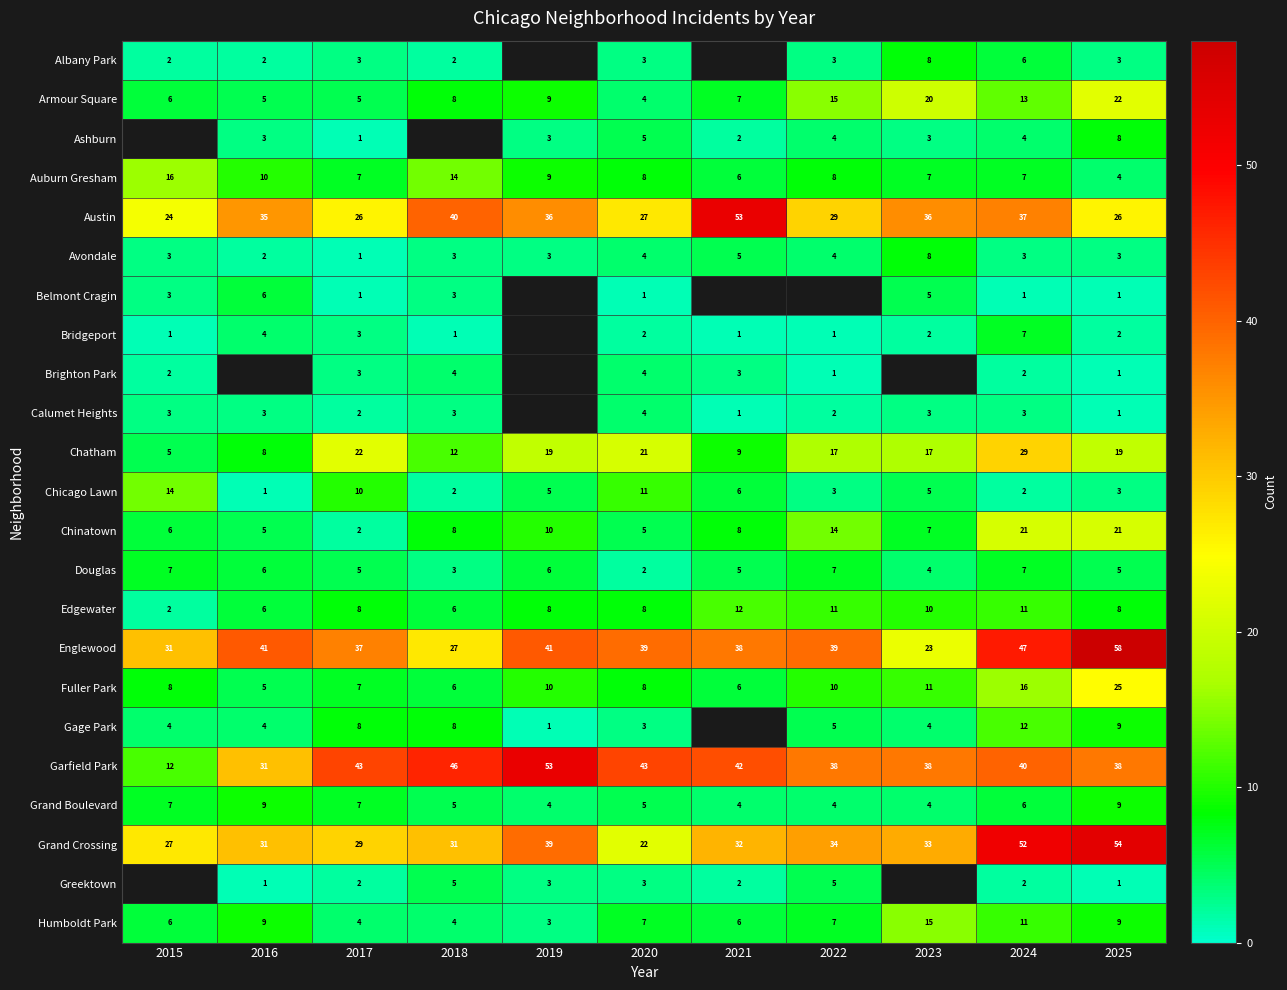

How many Grand Boulevard values are between 4 and 7?

9